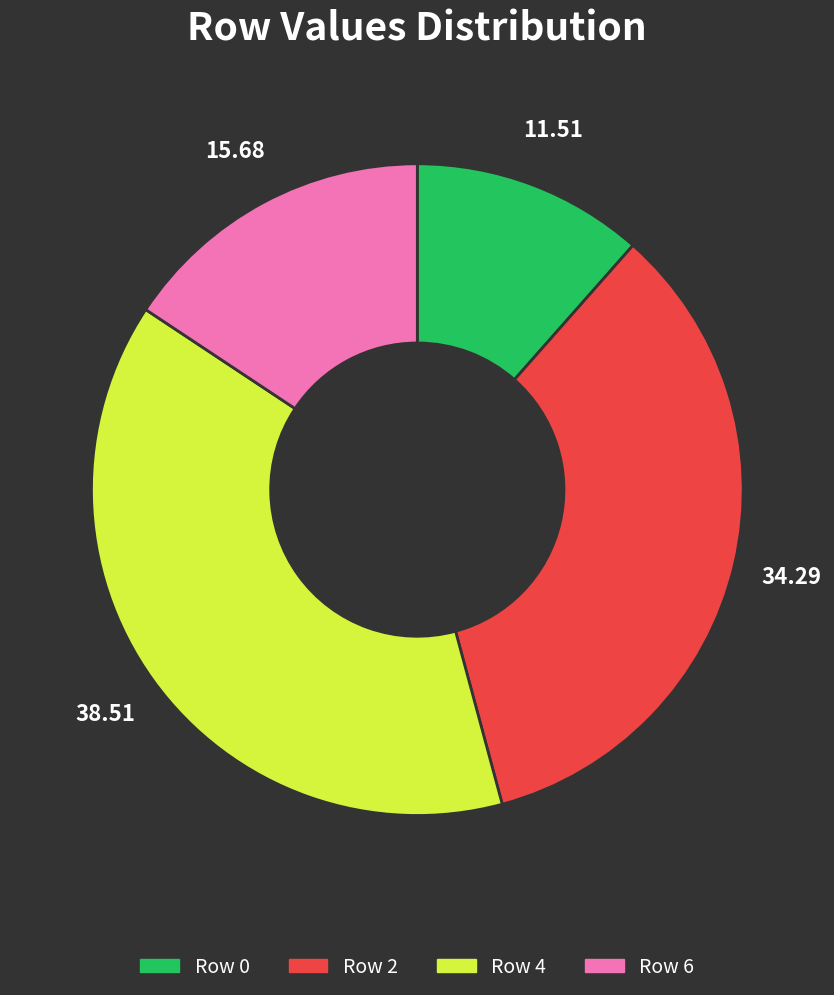

Is there a majority slice in this chart?

No